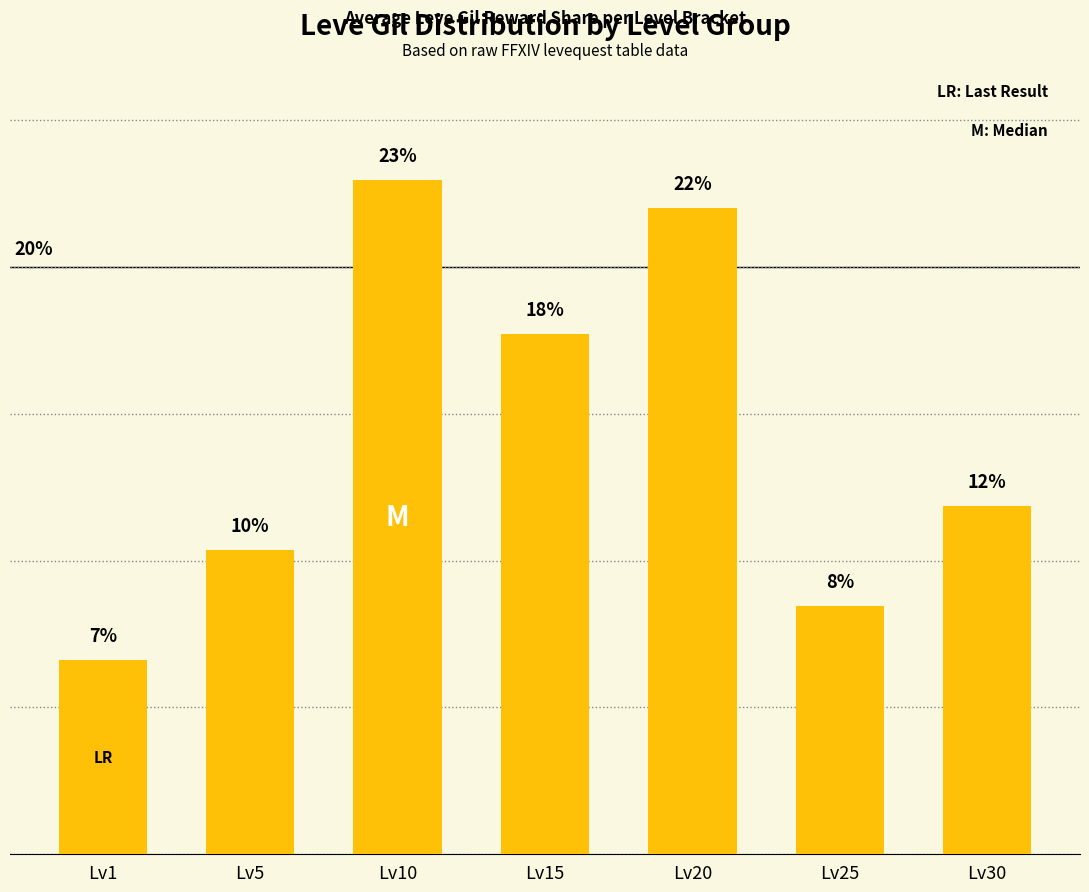

Which has a higher value, Lv25 or Lv20?

Lv20